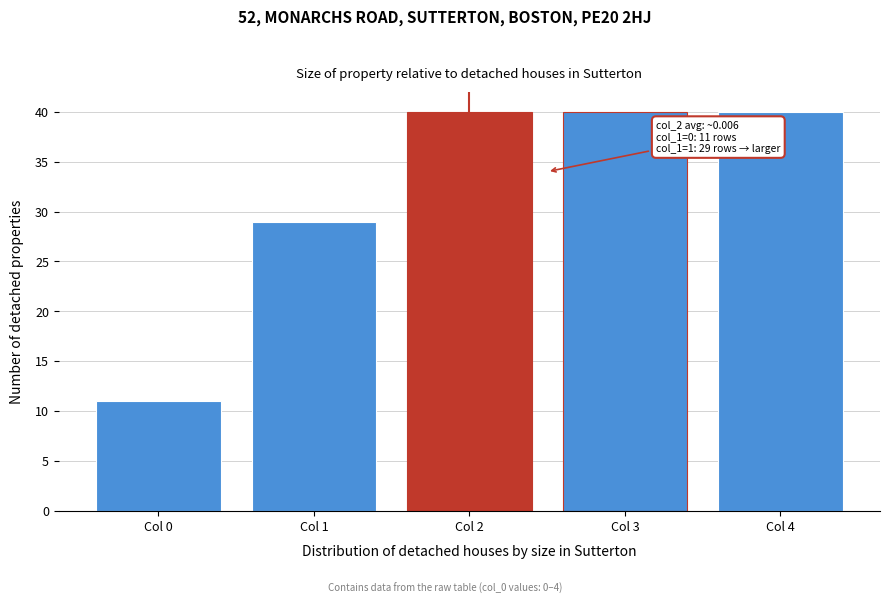

Reading left to right, transcribe all the data shown in this chart.

11	29	40	40	40